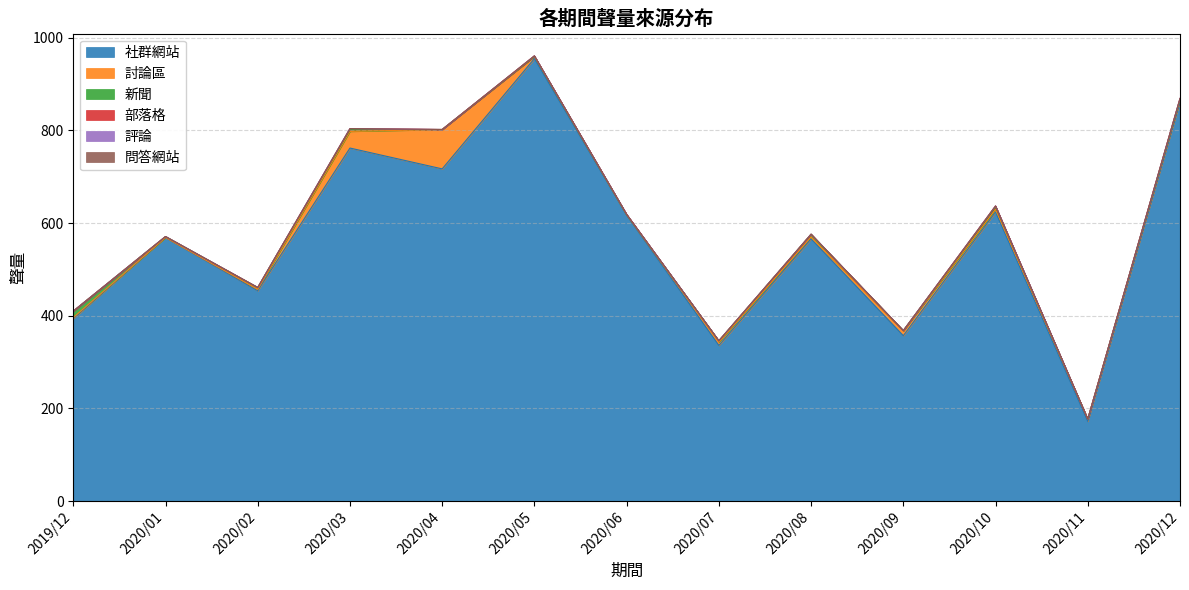

True or false: 問答網站 and 部落格 cross at least once.

False